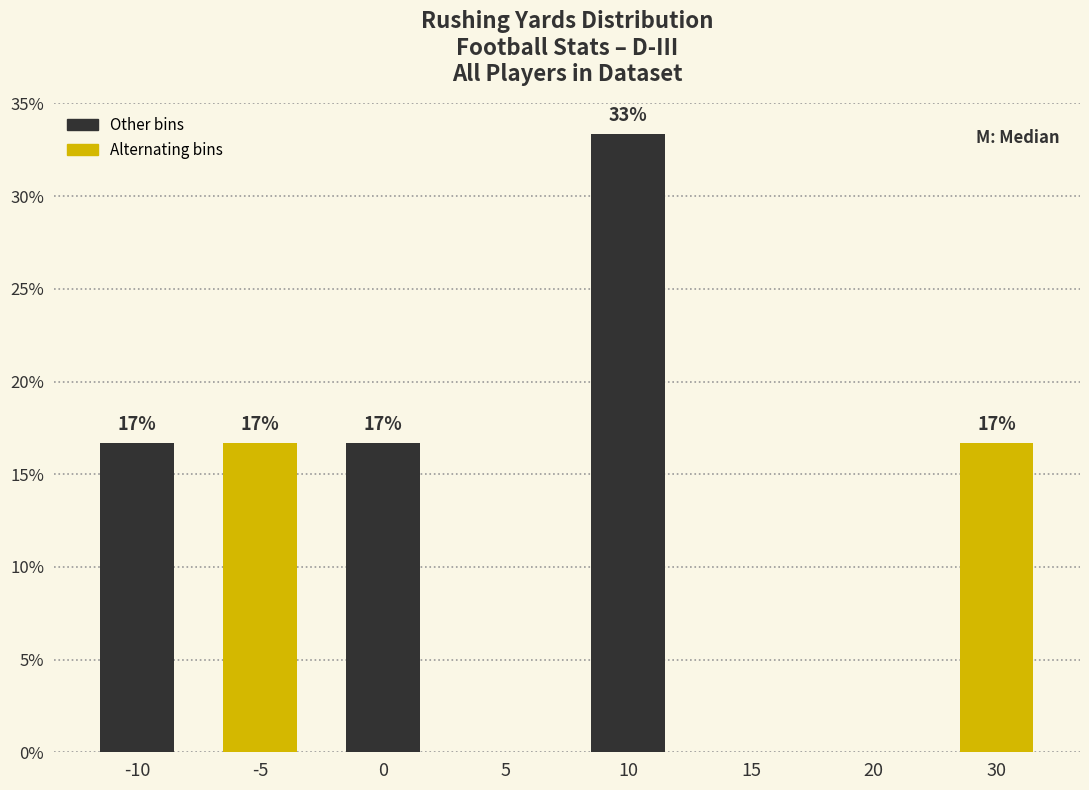

Are the bars horizontal?

No